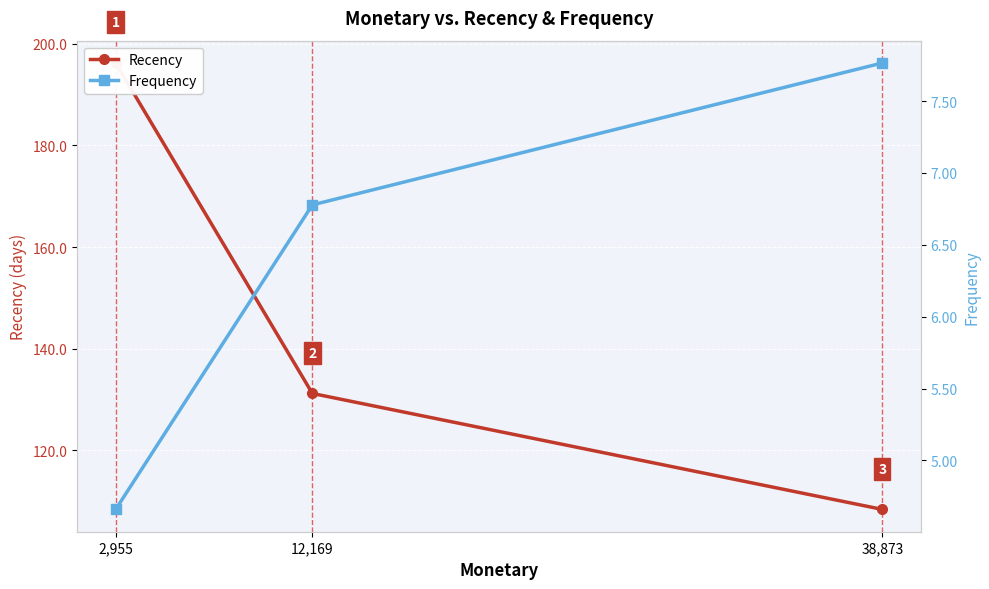

Reading left to right, extract all data points from this chart.

Recency: 2,955=196.2	12,169=131.2	38,873=108.4
Frequency: 2,955=4.7	12,169=6.8	38,873=7.8